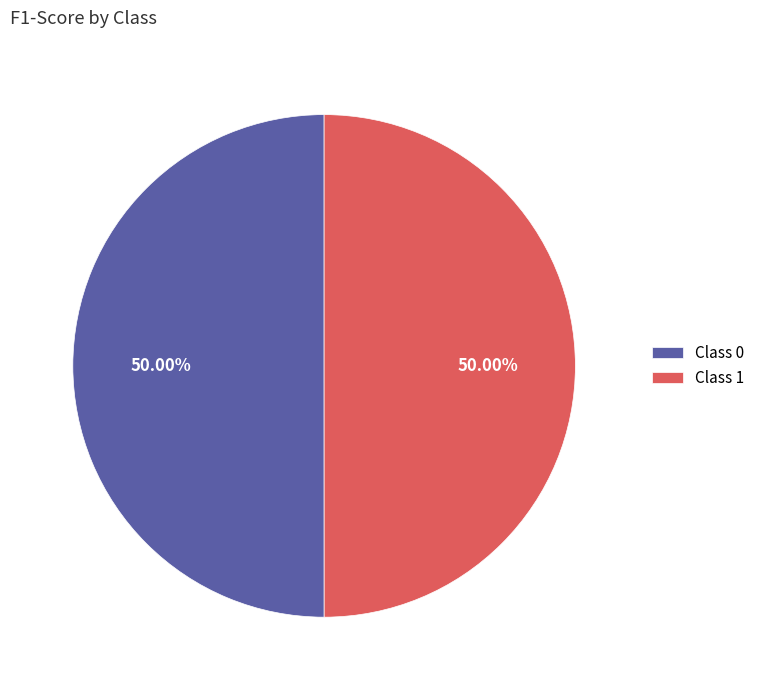

Do Class 1 and Class 0 together represent more than half of the pie?

Yes